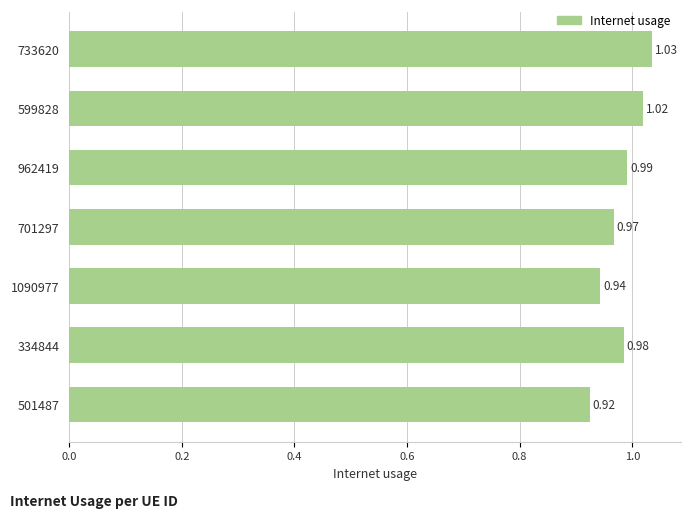

List the labels in order of value, smallest first.

501487, 1090977, 701297, 334844, 962419, 599828, 733620